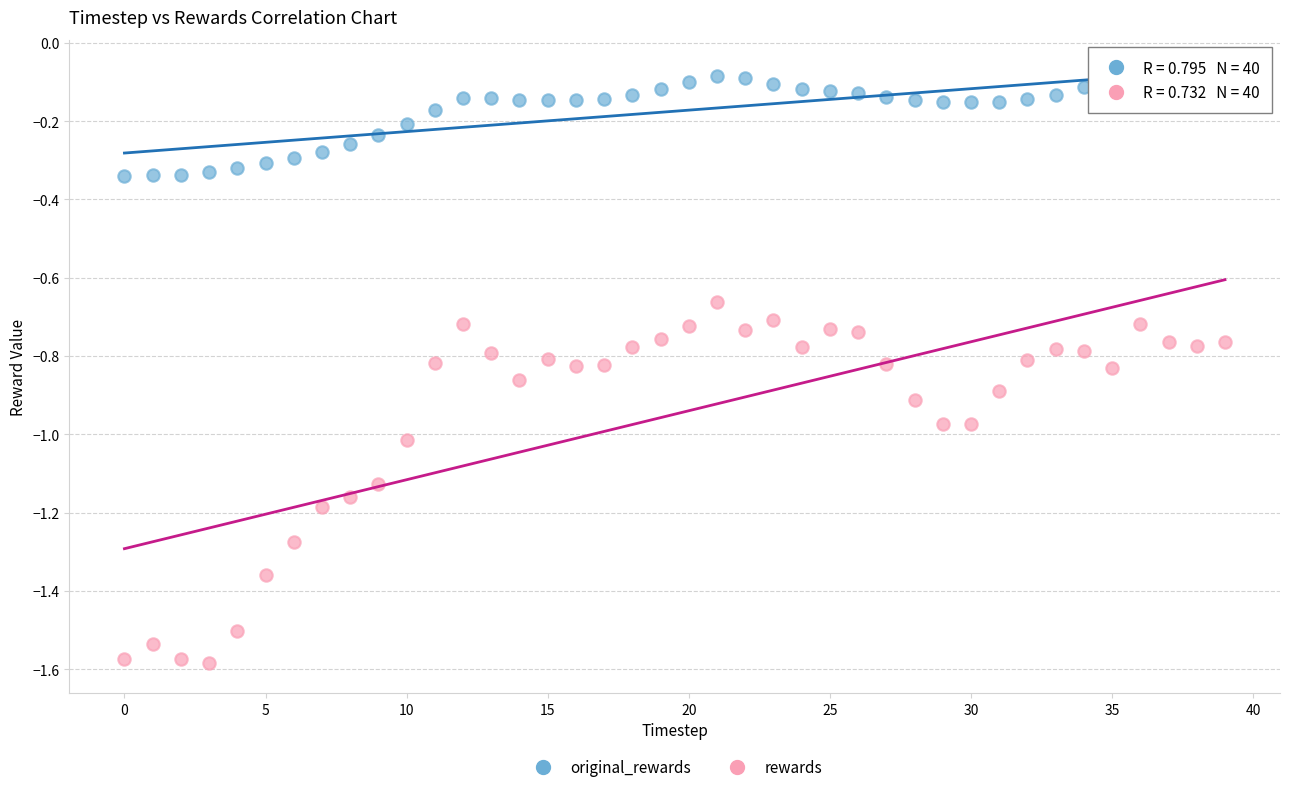

Which series contains the highest Y value?

original_rewards